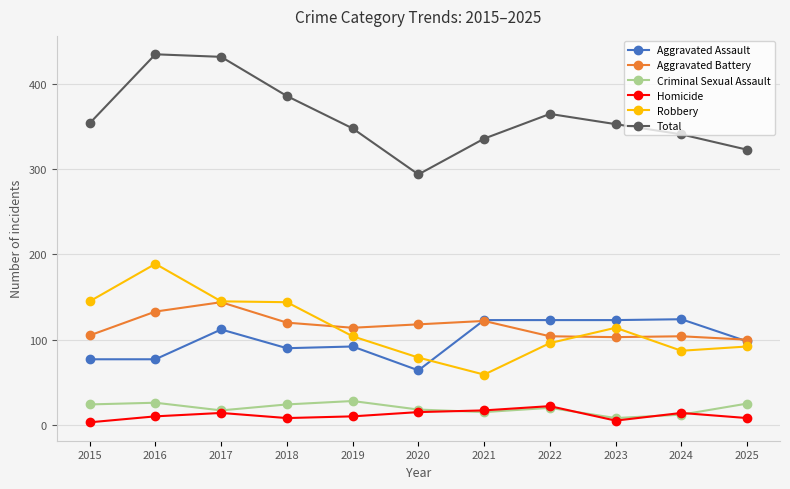

At how many categories does at least one series exceed 288?

11